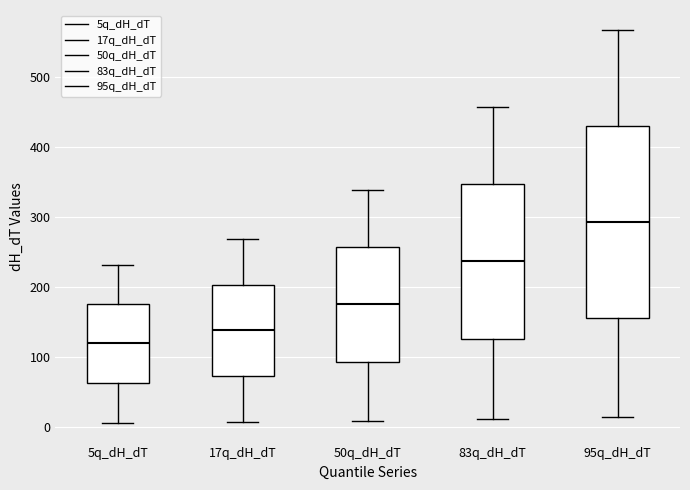

Reading left to right, transcribe this box plot: for each box, give where its median line is, the range the box spans, and where its two whiskers end, as read against the y-axis. The values are not printed on the chart, so give them approximately, as read against the axis.

5q_dH_dT: median 120, box 60 to 180, whiskers 10 to 230
17q_dH_dT: median 140, box 70 to 200, whiskers 10 to 270
50q_dH_dT: median 180, box 90 to 260, whiskers 10 to 340
83q_dH_dT: median 240, box 130 to 350, whiskers 10 to 460
95q_dH_dT: median 290, box 160 to 430, whiskers 10 to 570